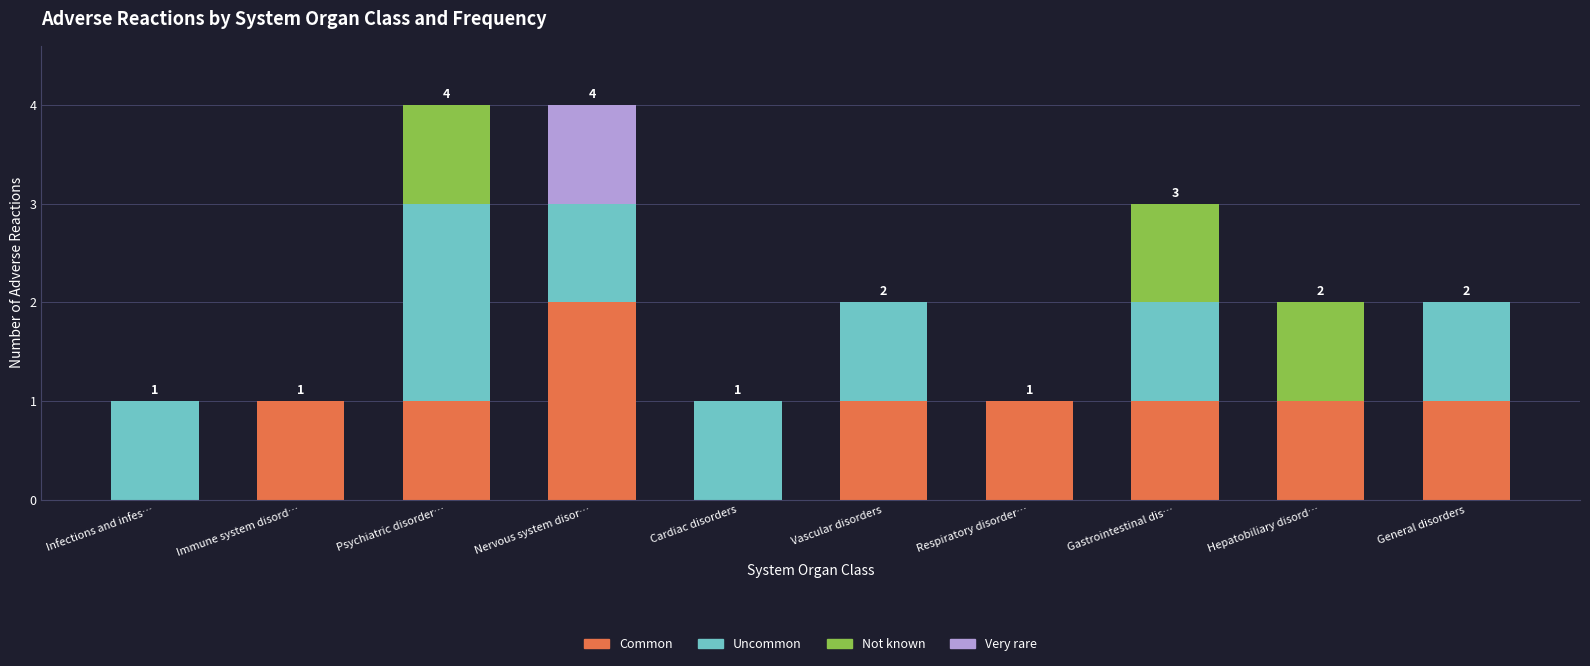

True or false: Common has a value of 0 at Cardiac disorders.

True